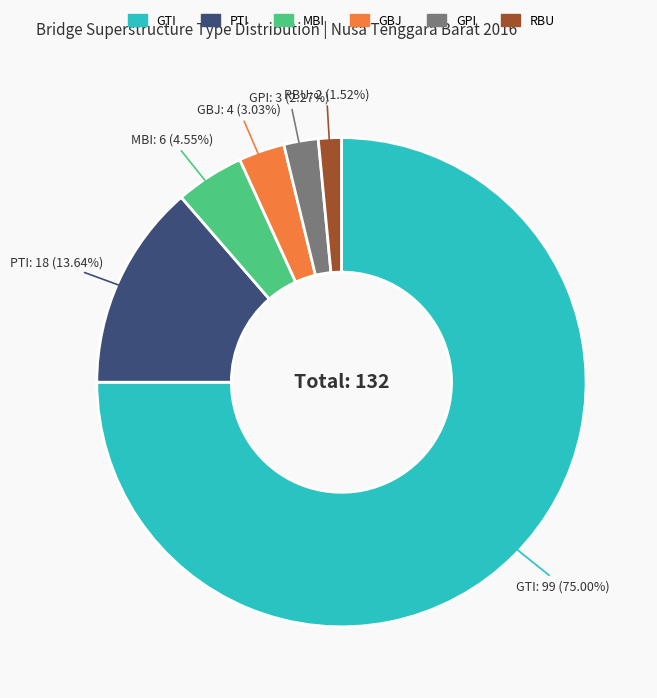

What percentage is the PTI slice, to the nearest percent?

14%